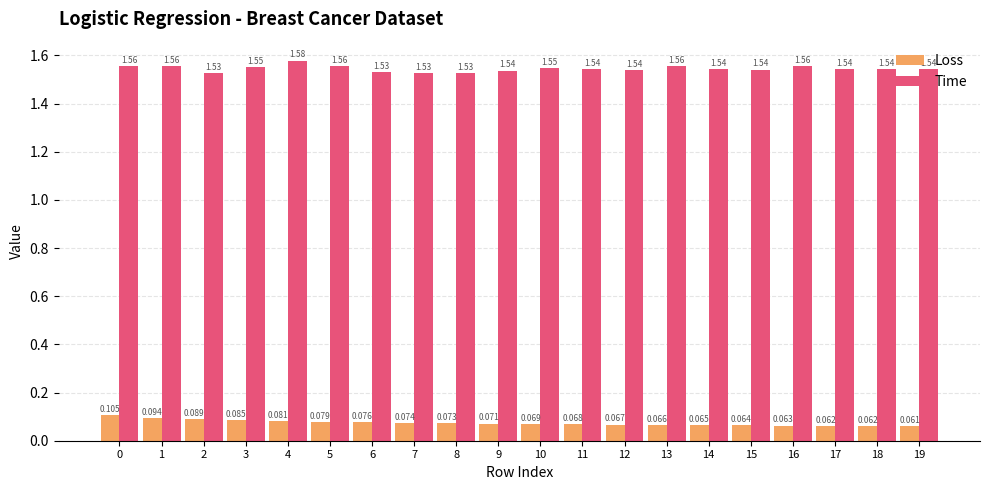

Which series has the largest range (max minus min)?

Time